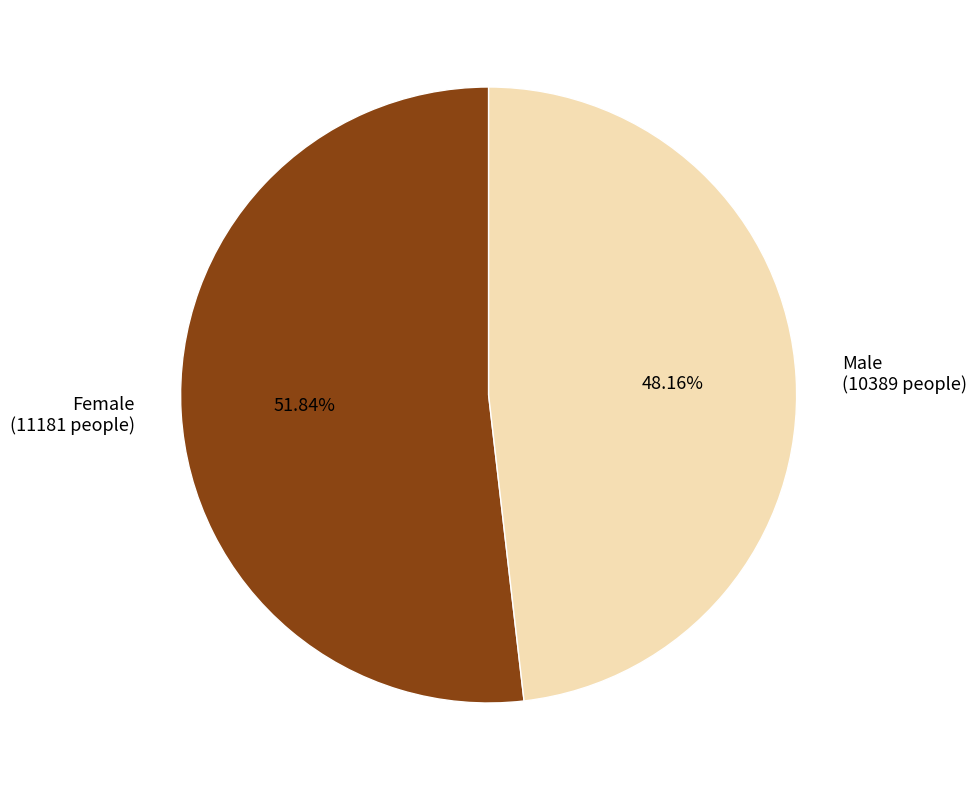

What is the majority slice?

Female